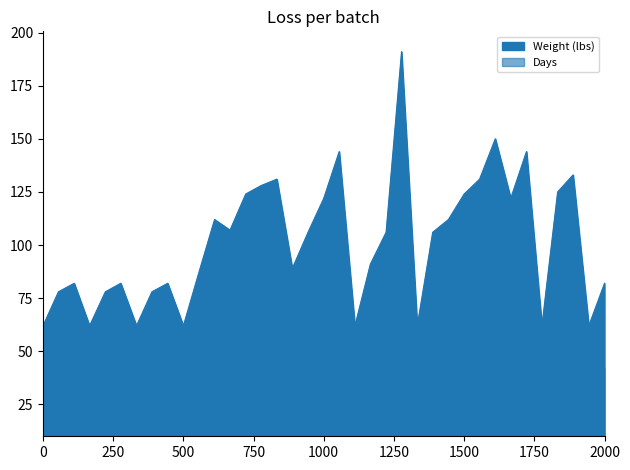

True or false: Days and Weight (lbs) cross at least once.

False